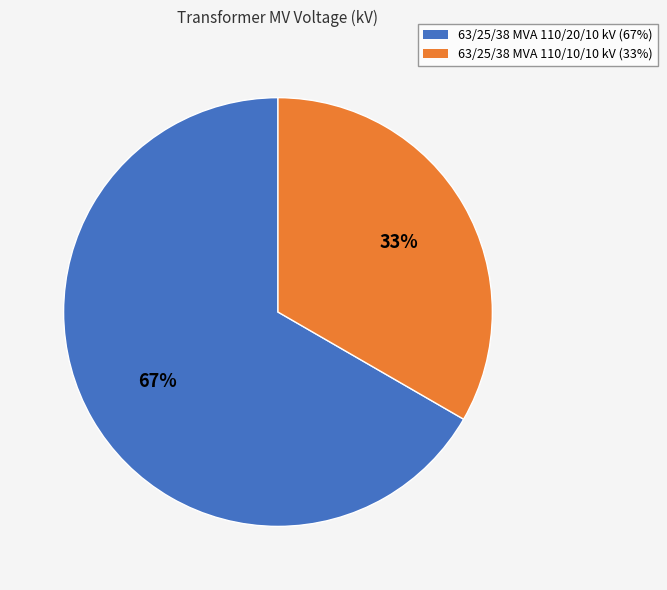

To the nearest percent, what is the combined percentage of 63/25/38 MVA 110/20/10 kV and 63/25/38 MVA 110/10/10 kV?

100%